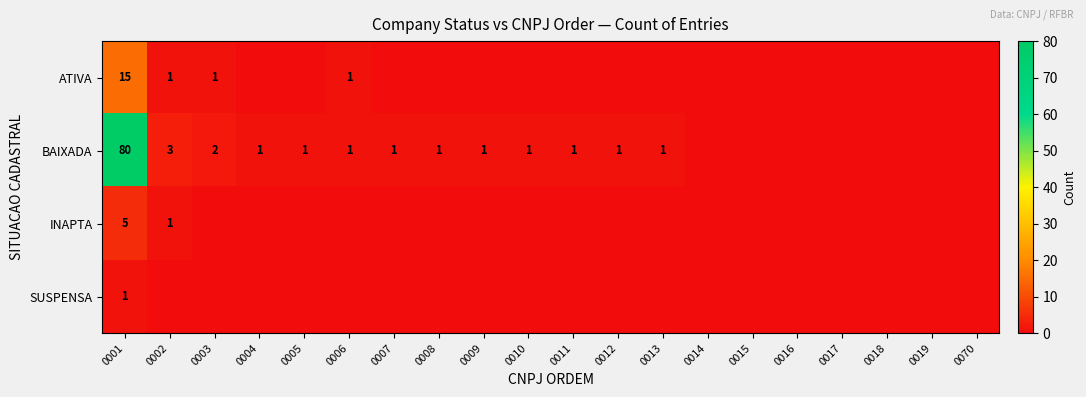

What is the total value across all series at 0001?

101